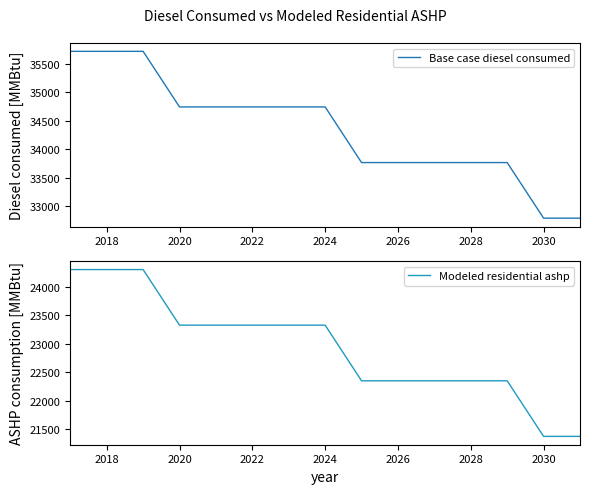

True or false: Base case diesel consumed has a value of 34743 at 2024.

True